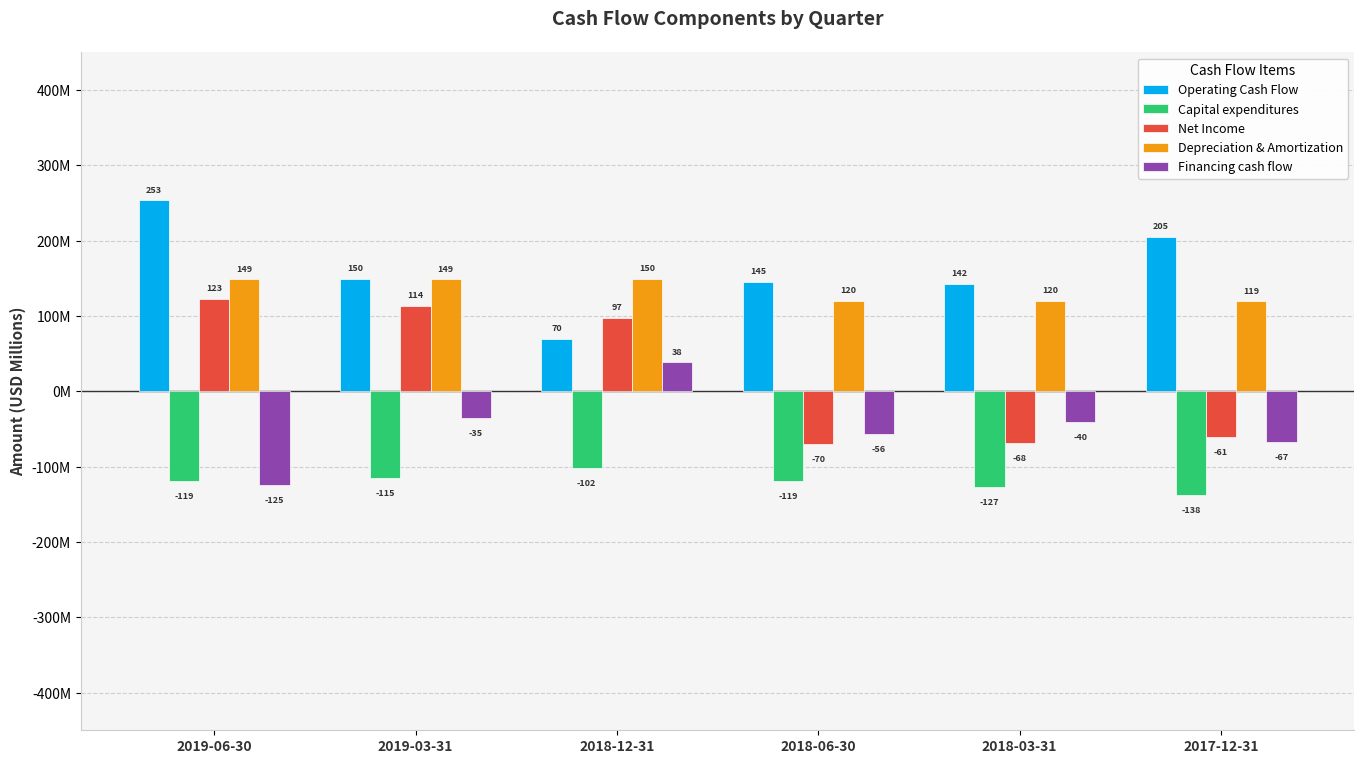

What are all the series names shown in the legend?

Operating Cash Flow, Capital expenditures, Net Income, Depreciation & Amortization, Financing cash flow